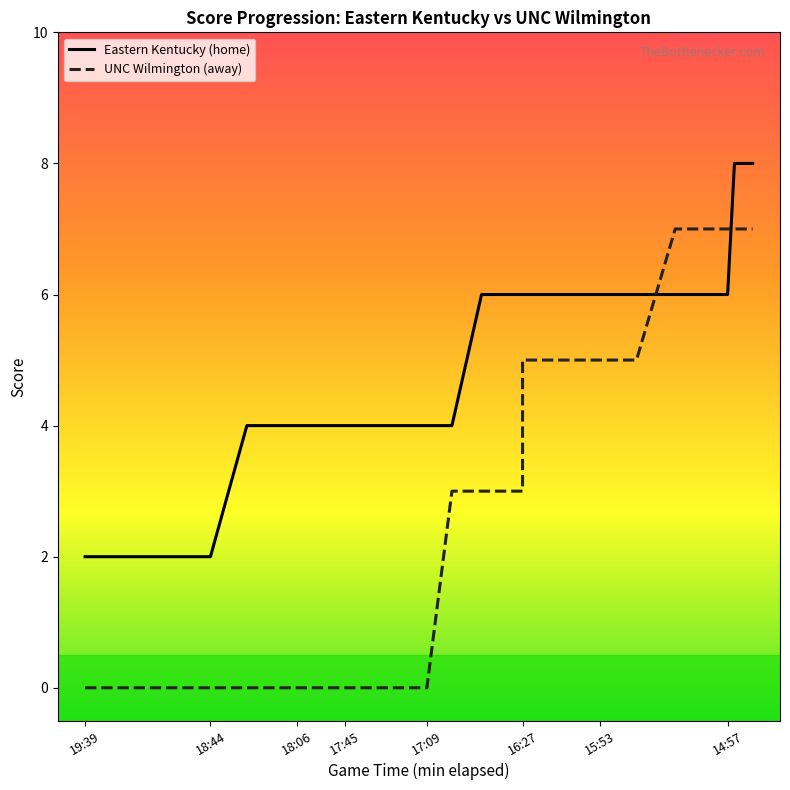

Which series has the largest total across all categories?

Eastern Kentucky (home)